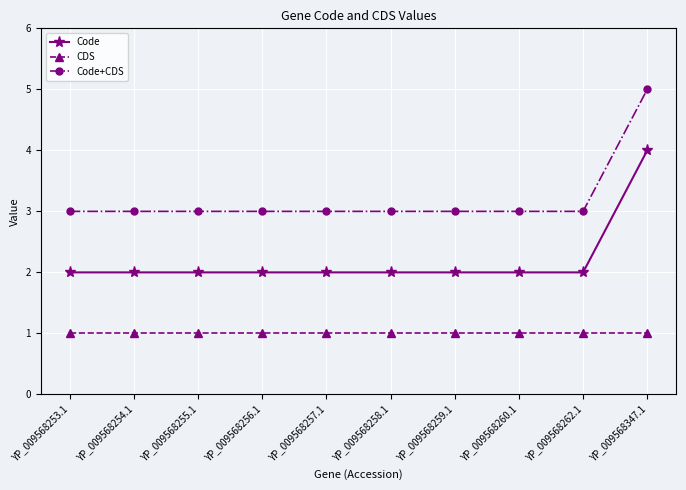

Reading left to right, list all the values displayed in this chart.

Code: YP_009568253.1=2	YP_009568254.1=2	YP_009568255.1=2	YP_009568256.1=2	YP_009568257.1=2	YP_009568258.1=2	YP_009568259.1=2	YP_009568260.1=2	YP_009568262.1=2	YP_009568347.1=4
CDS: YP_009568253.1=1	YP_009568254.1=1	YP_009568255.1=1	YP_009568256.1=1	YP_009568257.1=1	YP_009568258.1=1	YP_009568259.1=1	YP_009568260.1=1	YP_009568262.1=1	YP_009568347.1=1
Code+CDS: YP_009568253.1=3	YP_009568254.1=3	YP_009568255.1=3	YP_009568256.1=3	YP_009568257.1=3	YP_009568258.1=3	YP_009568259.1=3	YP_009568260.1=3	YP_009568262.1=3	YP_009568347.1=5